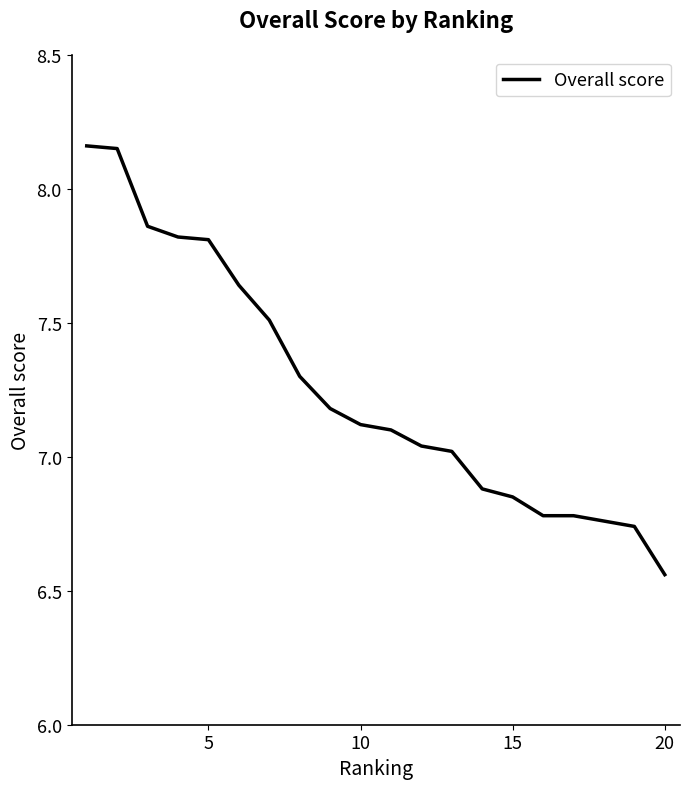

What is the difference between the maximum and minimum values?

1.6